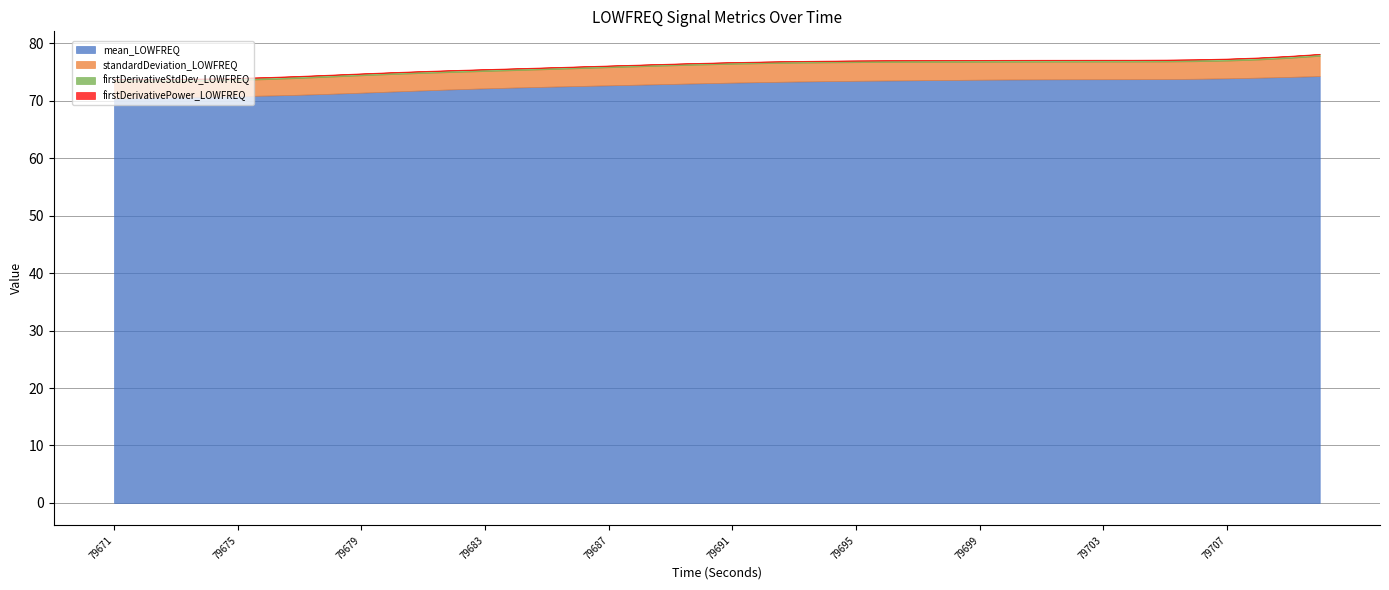

List the series in order of their peak value, highest first.

mean_LOWFREQ, standardDeviation_LOWFREQ, firstDerivativeStdDev_LOWFREQ, firstDerivativePower_LOWFREQ